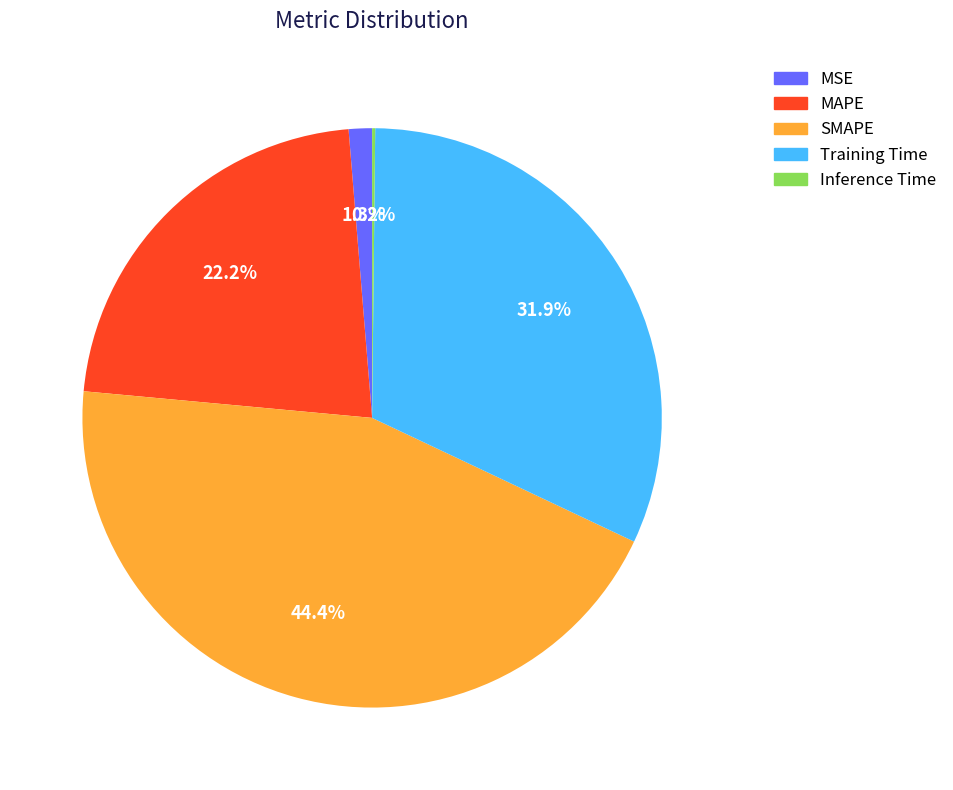

What is the total percentage of MAPE and MSE?

23.5%